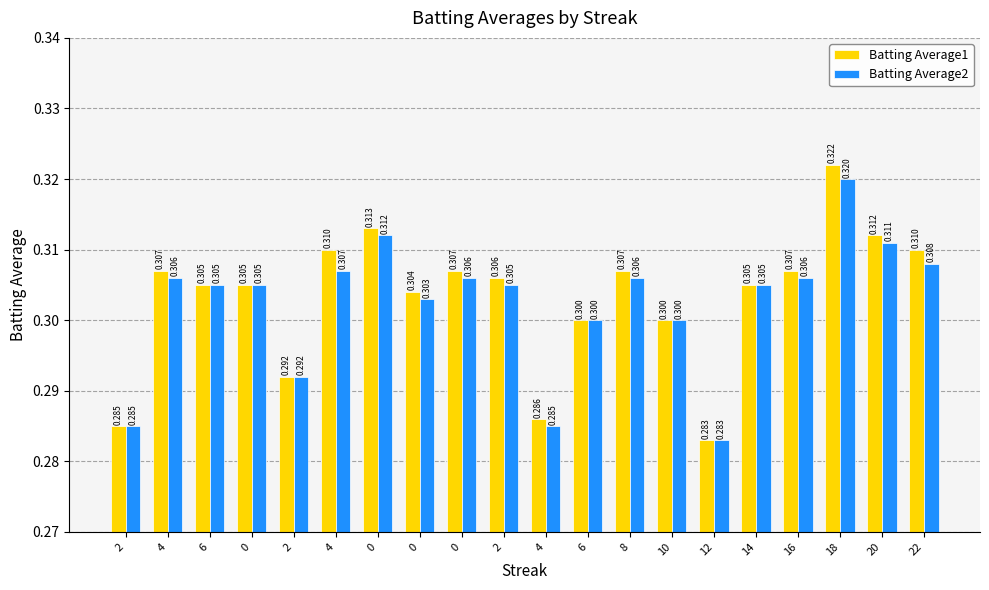

At which category is the sum across all series the highest?

18